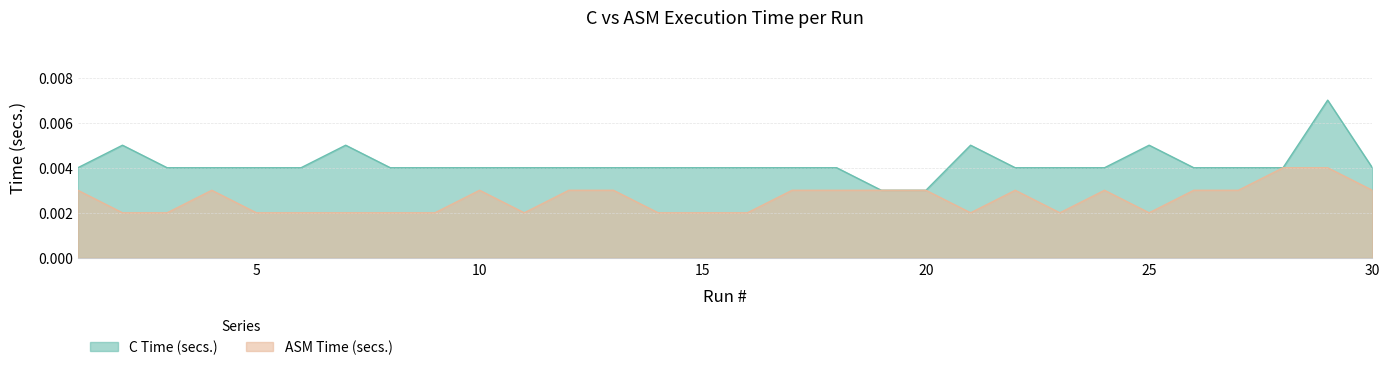

Rank the categories by C Time (secs.) value from lowest to highest.

19, 20, 1, 3, 4, 5, 6, 8, 9, 10, 11, 12, 13, 14, 15, 16, 17, 18, 22, 23, 24, 26, 27, 28, 30, 2, 7, 21, 25, 29